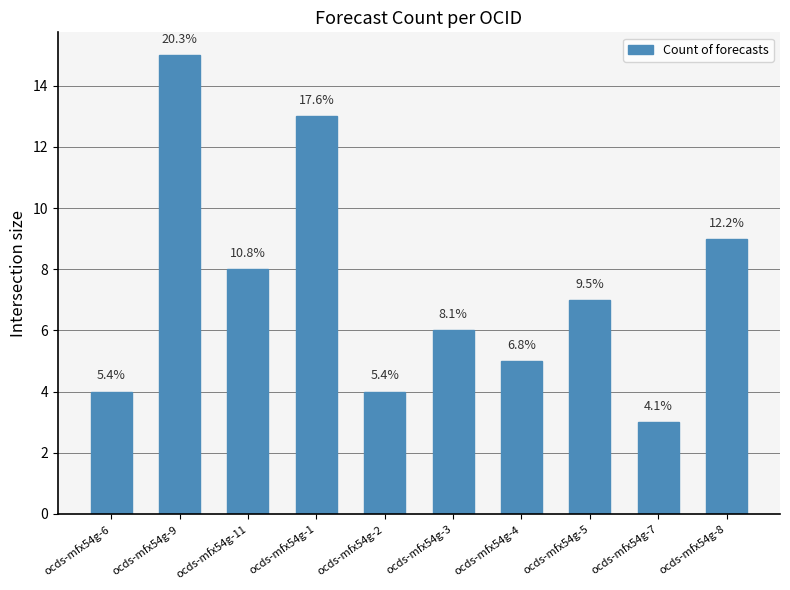

Does the chart contain any negative values?

No